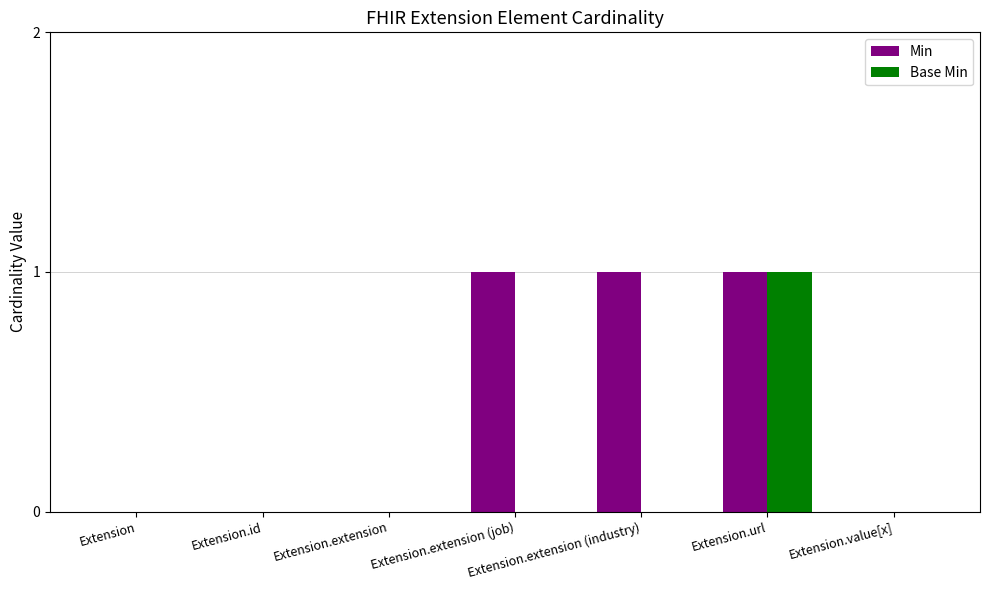

Reading left to right, transcribe all the data shown in this chart.

Min: 0	0	0	1	1	1	0
Base Min: 0	0	0	0	0	1	0